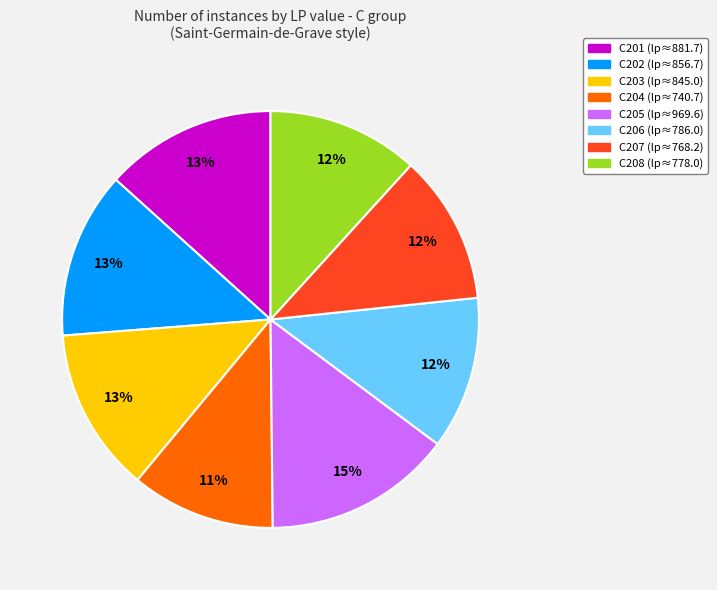

Is the sum of C203 and C208 greater than half?

No